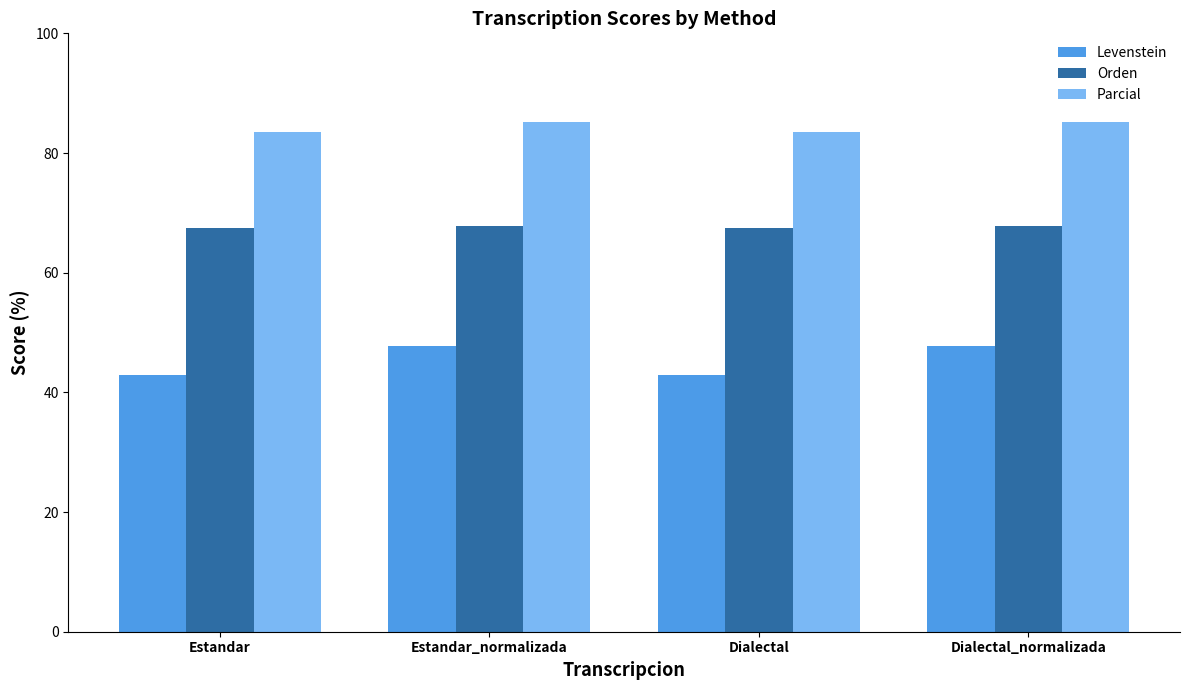

How many categories are shown in the chart?

4